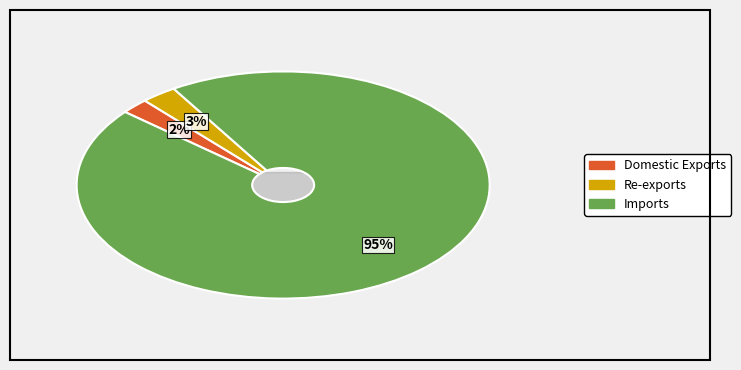

To the nearest percent, what is the combined percentage of Re-exports and Domestic Exports?

5%